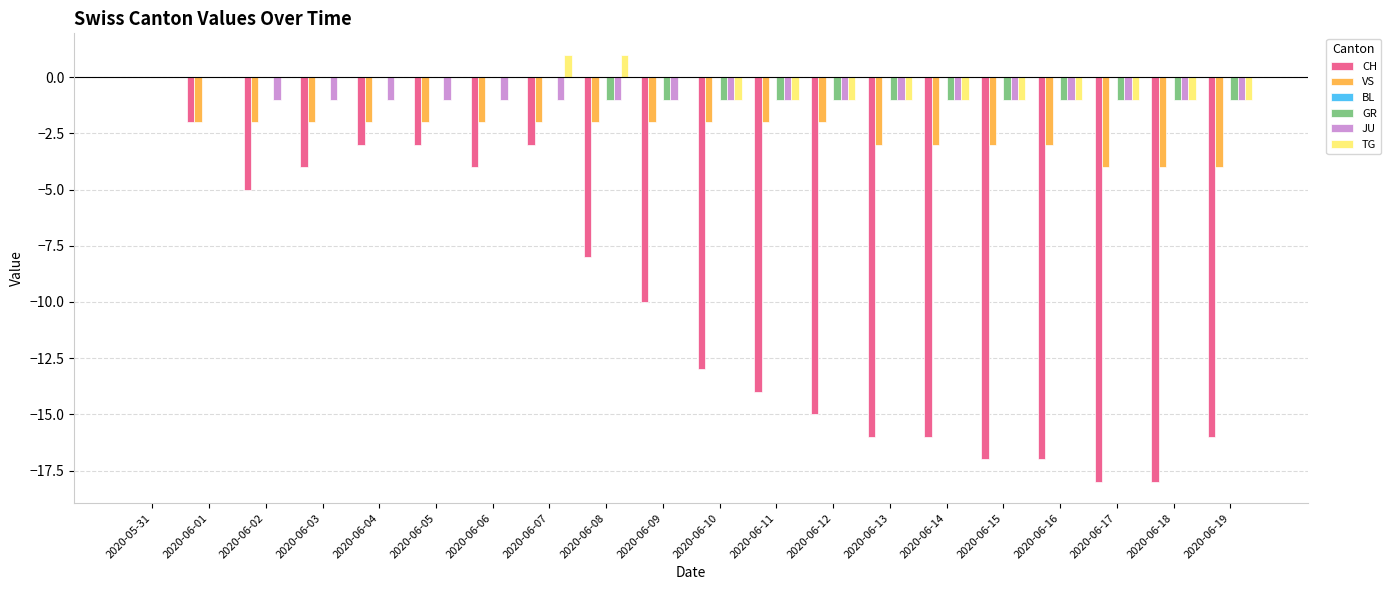

Is the value of GR at 2020-06-05 greater than the value of CH at 2020-06-18?

Yes